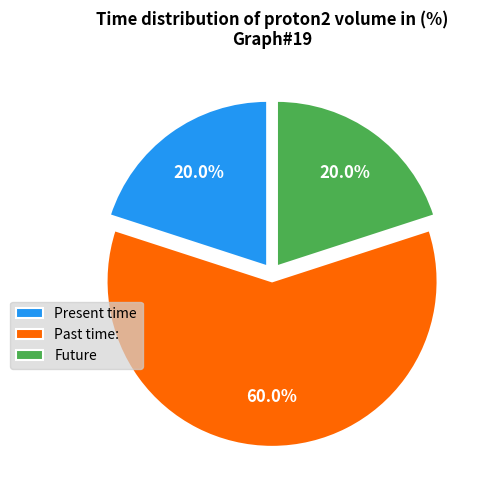

How many segments does this pie chart have?

3